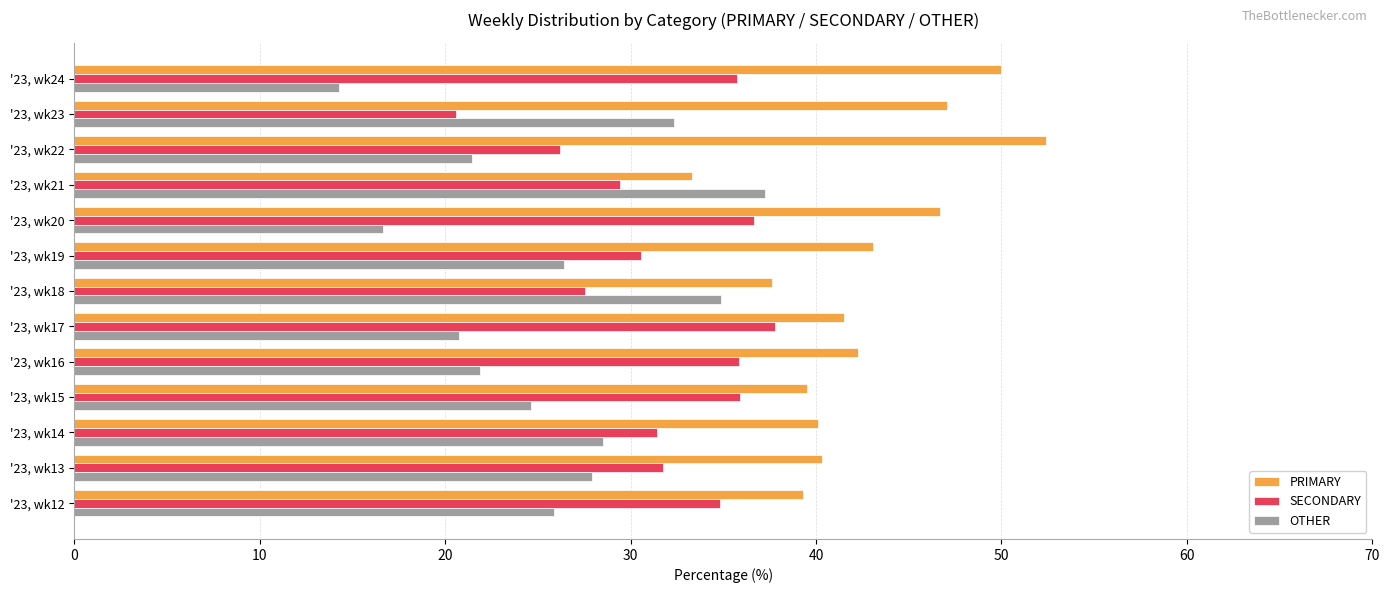

List the series in order of their overall mean, lowest first.

OTHER, SECONDARY, PRIMARY